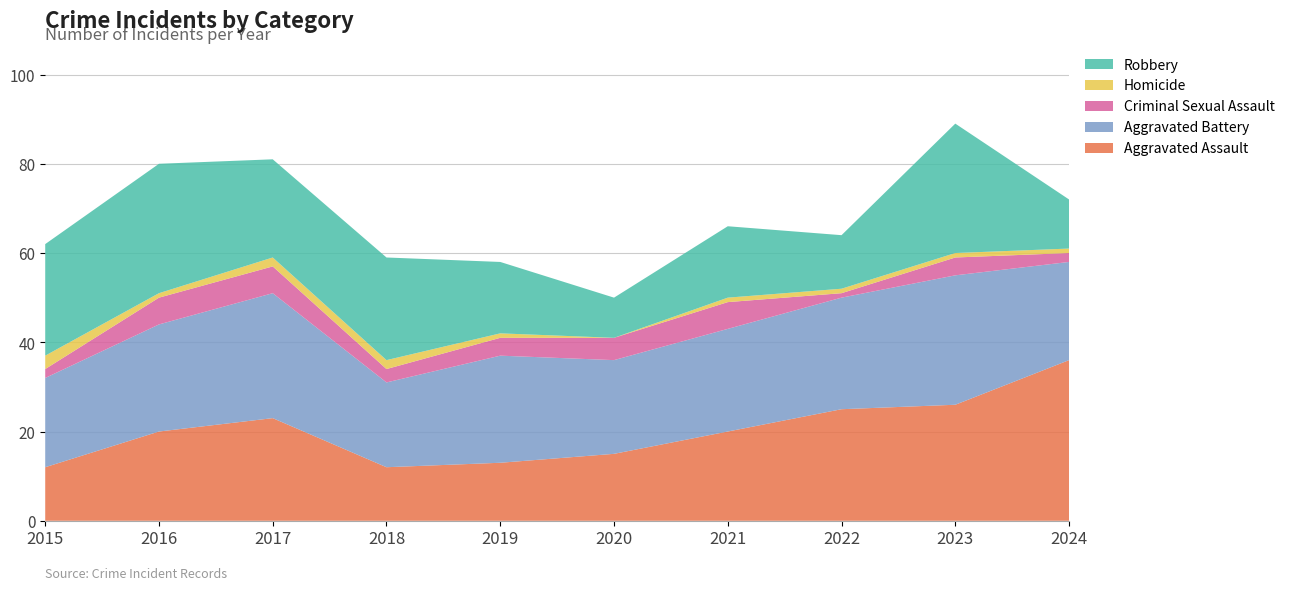

Reading left to right, extract all data points from this chart.

Aggravated Assault: 12	20	23	12	13	15	20	25	26	36
Aggravated Battery: 20	24	28	19	24	21	23	25	29	22
Criminal Sexual Assault: 2	6	6	3	4	5	6	1	4	2
Homicide: 3	1	2	2	1	0	1	1	1	1
Robbery: 25	29	22	23	16	9	16	12	29	11